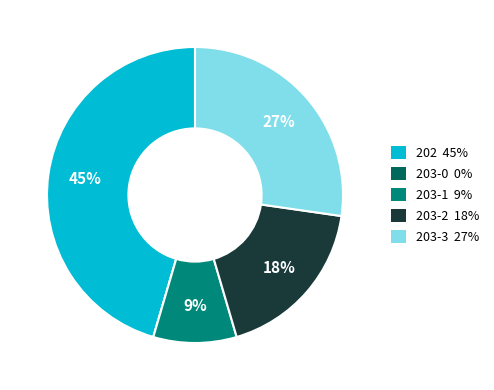

To the nearest percent, what is the difference between the largest and smallest slice percentages?

45%